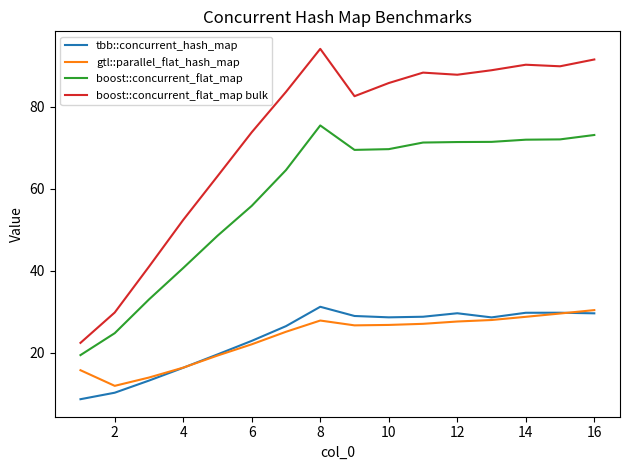

Which series has the largest total across all categories?

boost::concurrent_flat_map bulk